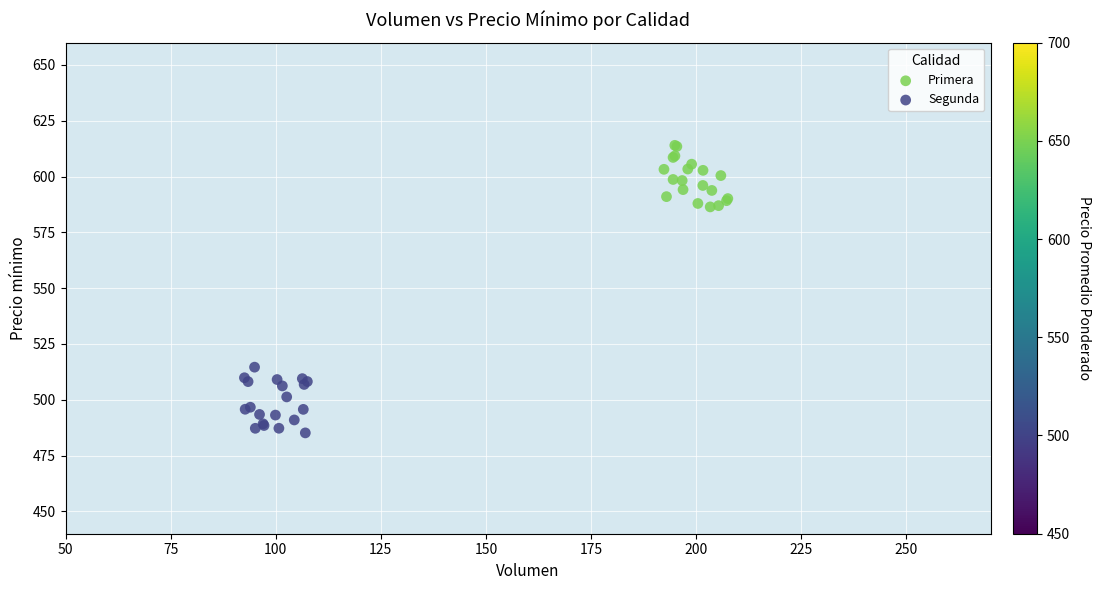

Which series reaches the minimum Y coordinate?

Segunda